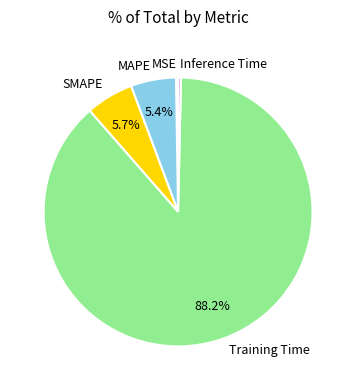

To the nearest percent, what is the difference between the MAPE and Inference Time slice percentages?

5%